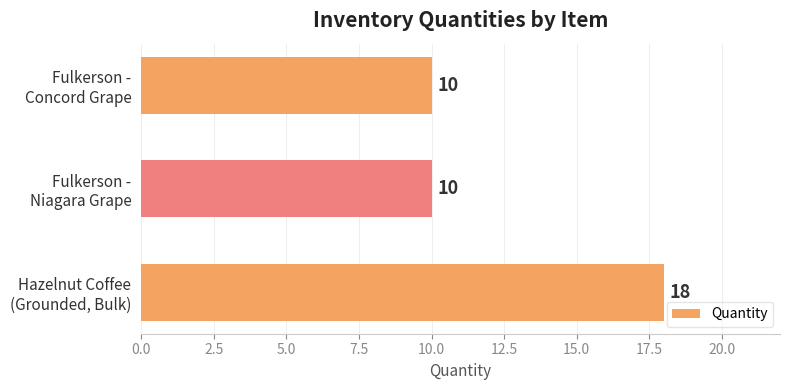

What is the average value?

13